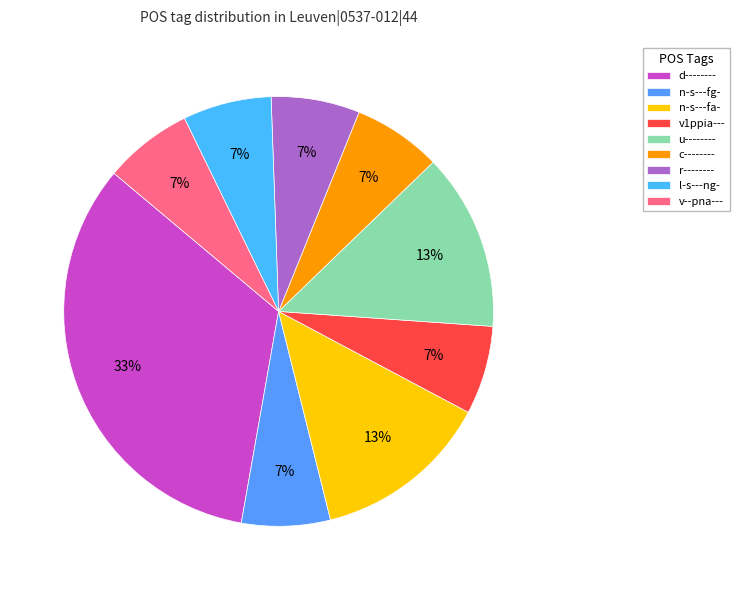

Is there any slice that represents more than half of the pie?

No